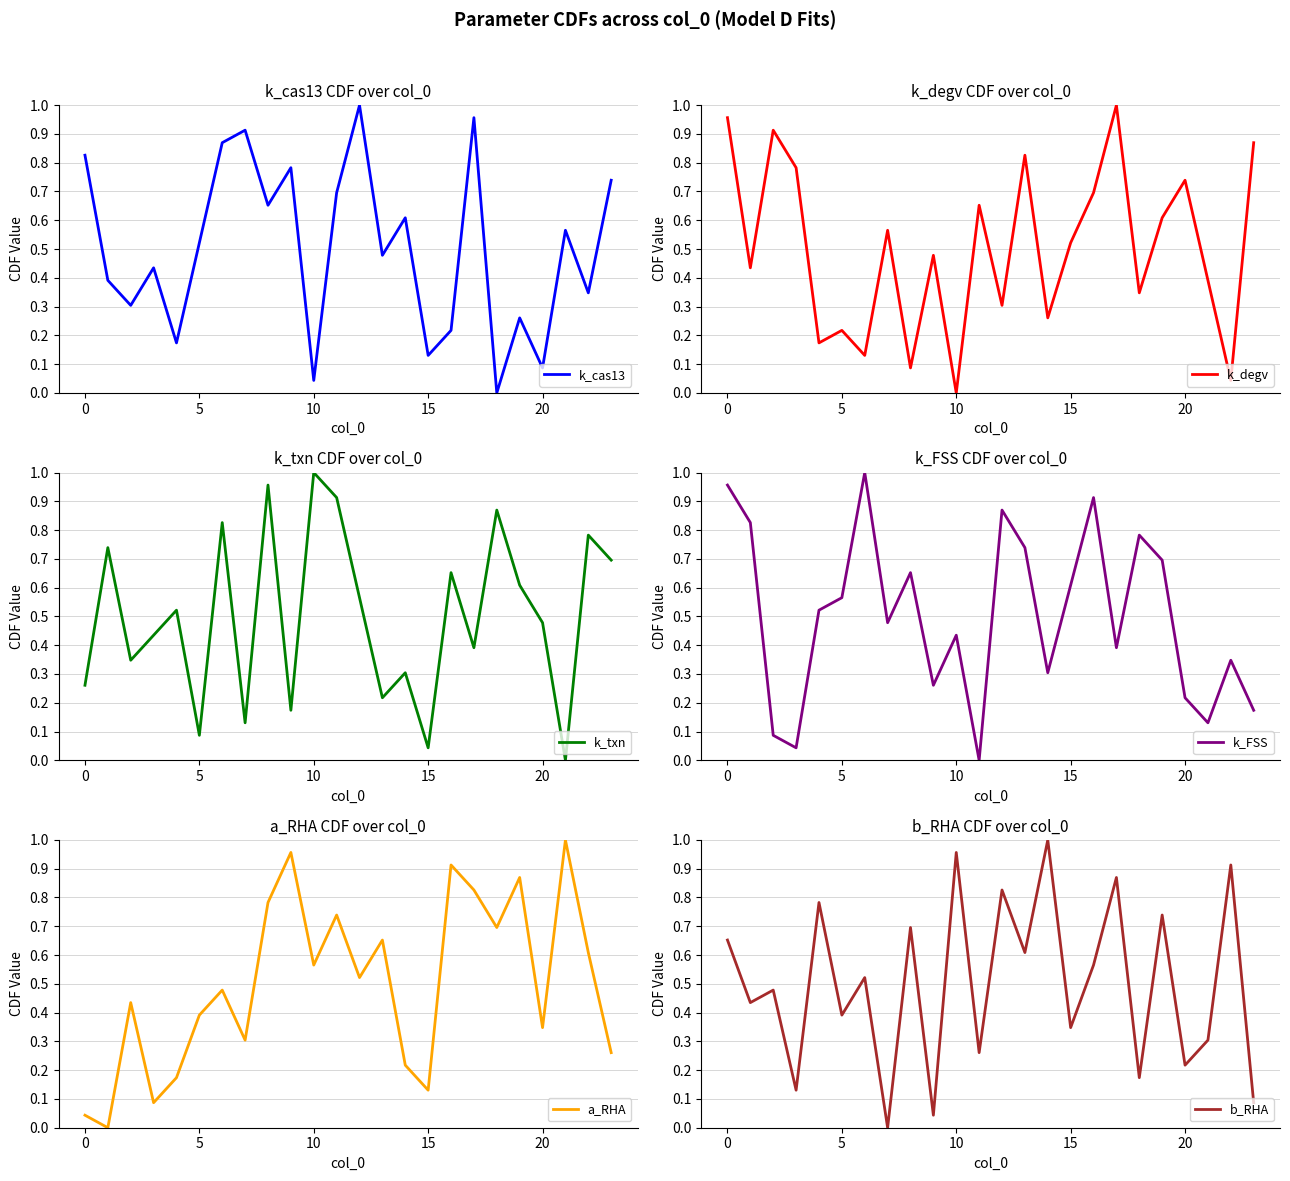

In a_RHA, how many points are lower than both neighbors (excluding endpoints)?

8